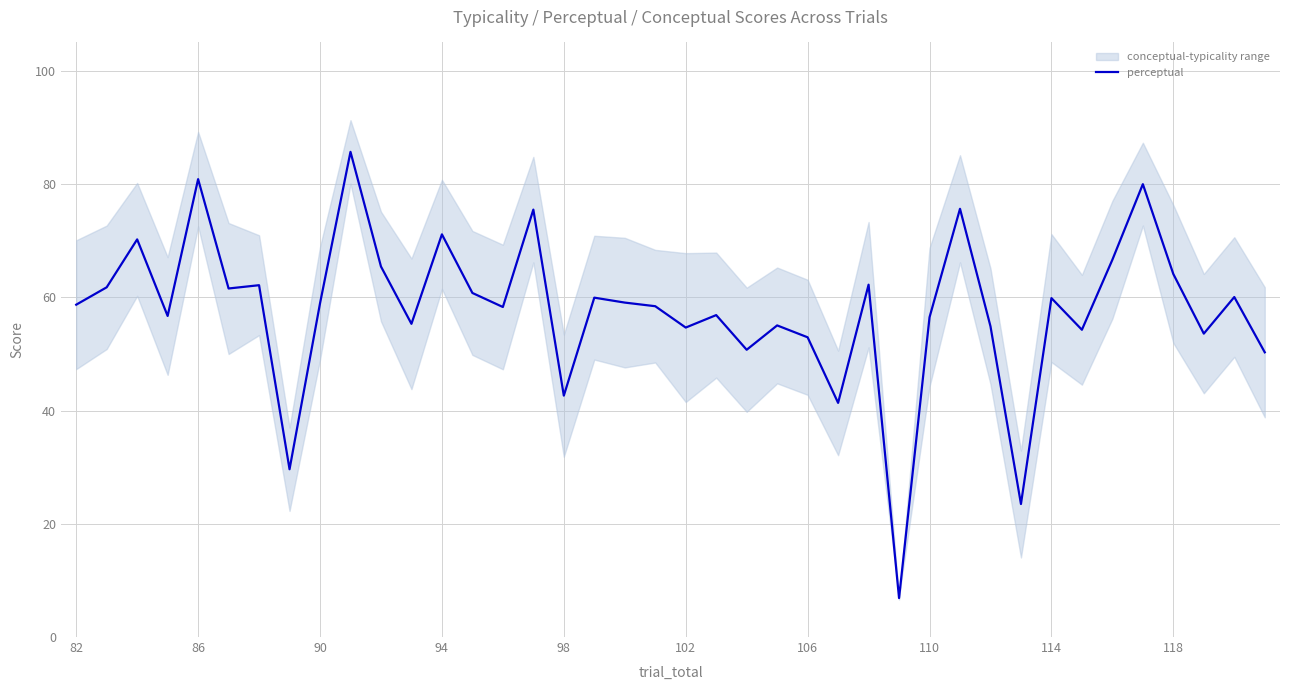

Reading right to left, extract all data points from this chart.

50.3	60.0	53.6	64.1	80.0	66.6	54.3	59.9	23.5	54.9	75.6	56.5	6.9	62.2	41.4	52.9	55.0	50.7	56.9	54.6	58.4	59.1	59.9	42.6	75.5	58.3	60.8	71.1	55.3	65.4	85.7	58.9	29.6	62.1	61.5	80.9	56.7	70.2	61.8	58.7